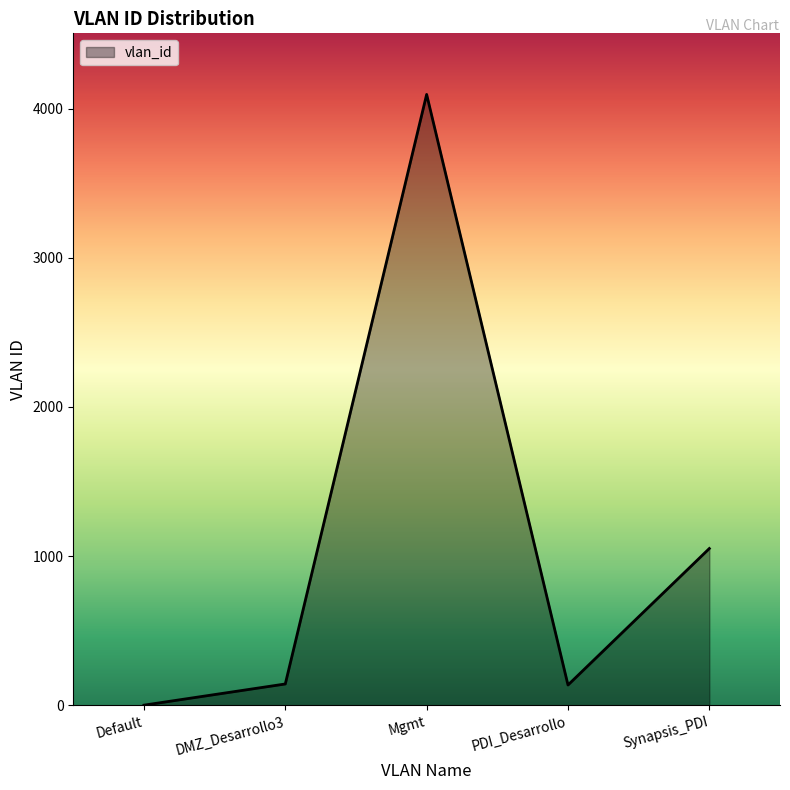

True or false: there are more than 2 points higher than both neighbors.

False